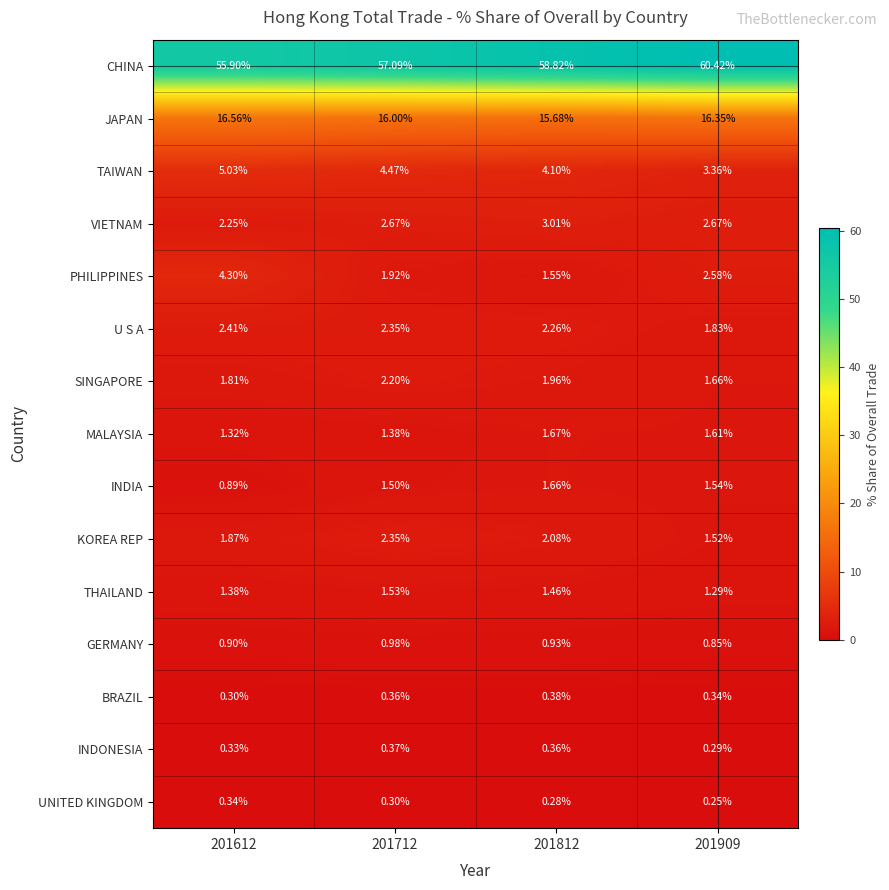

Rank the series by their maximum value, from lowest to highest.

UNITED KINGDOM, INDONESIA, BRAZIL, GERMANY, THAILAND, INDIA, MALAYSIA, SINGAPORE, KOREA REP, U S A, VIETNAM, PHILIPPINES, TAIWAN, JAPAN, CHINA